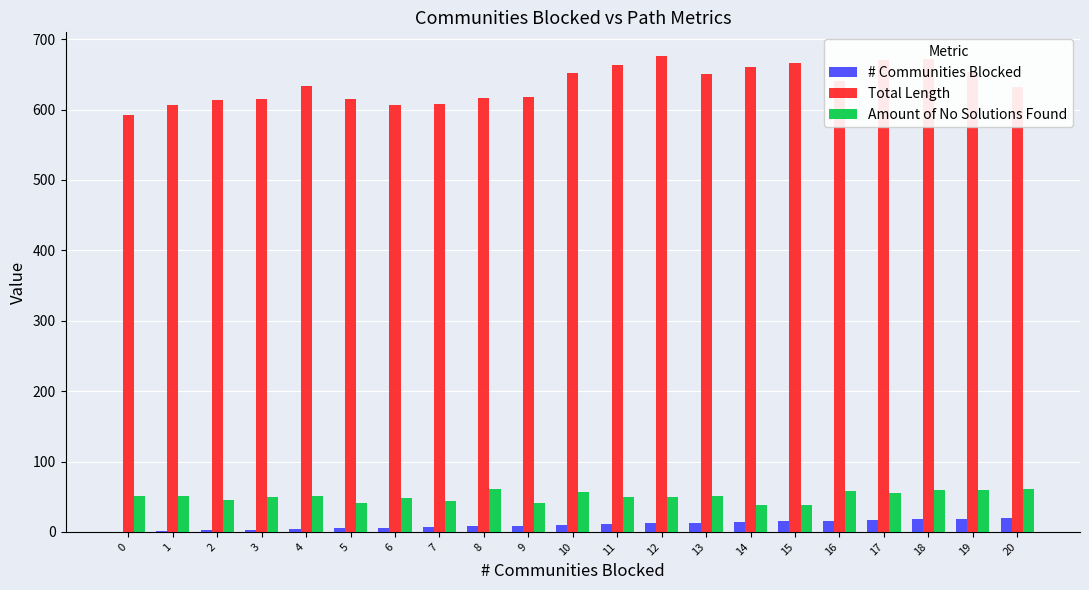

Count the number of data series in this chart.

3